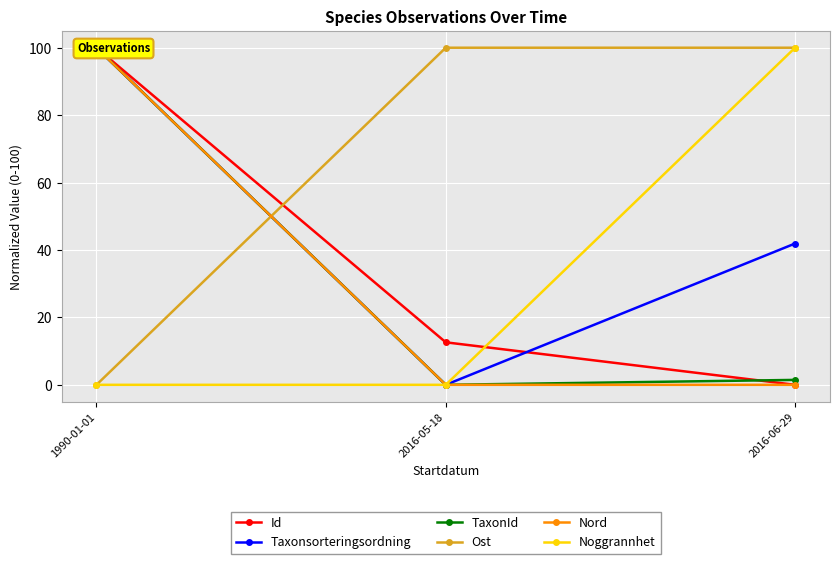

What is the highest value of the Id series?

100.0